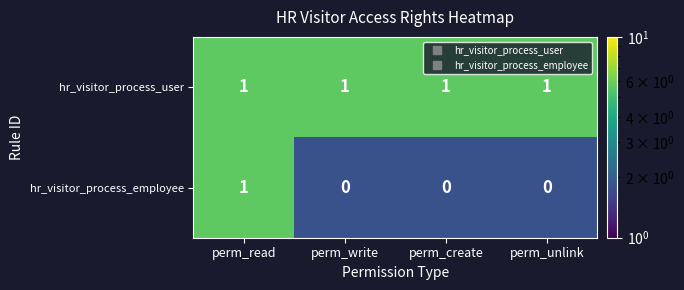

How many categories are shown in the chart?

4